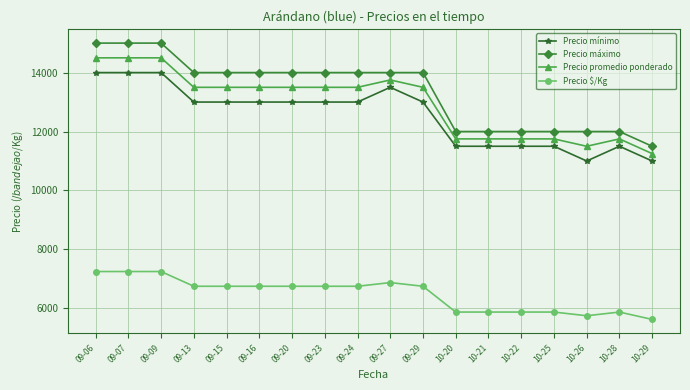

What is the maximum value for Precio $/Kg?

7250